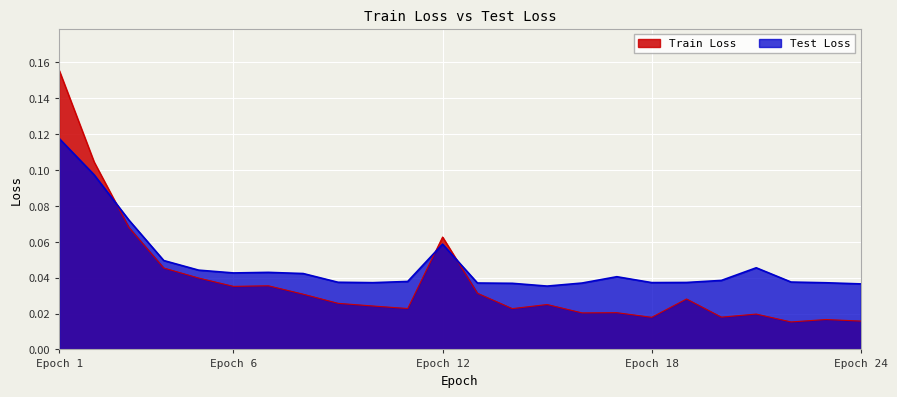

Between which two adjacent categories do Test Loss and Train Loss first intersect?

2 and 3